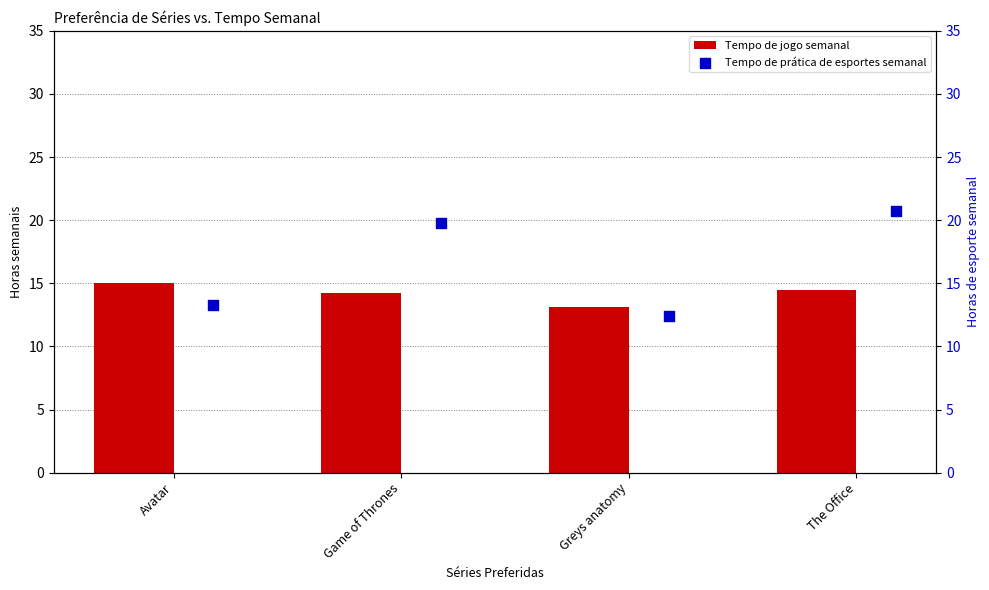

What is the approximate value of Tempo de jogo semanal at Greys anatomy?

13.1